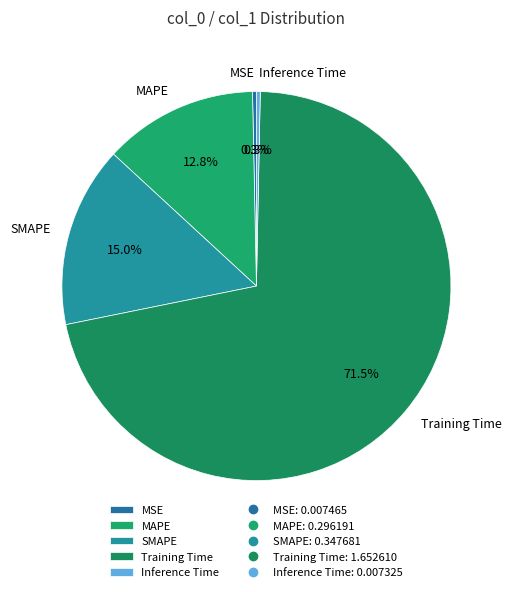

How many segments does this pie chart have?

5